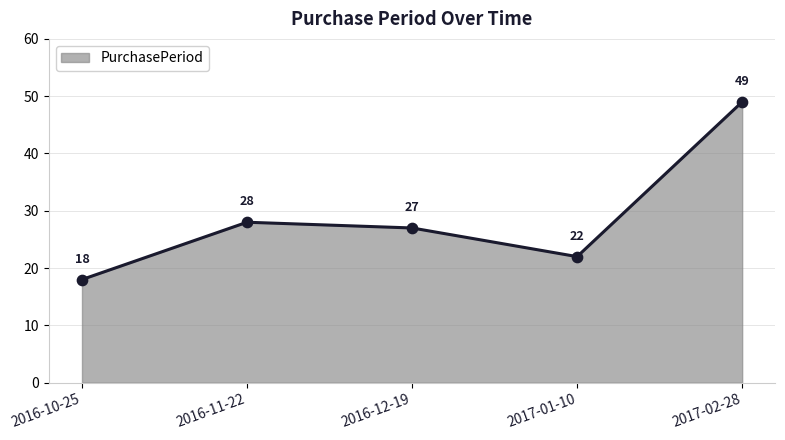

What is the ratio of the value at 2017-01-10 to the value at 2017-02-28?

0.4